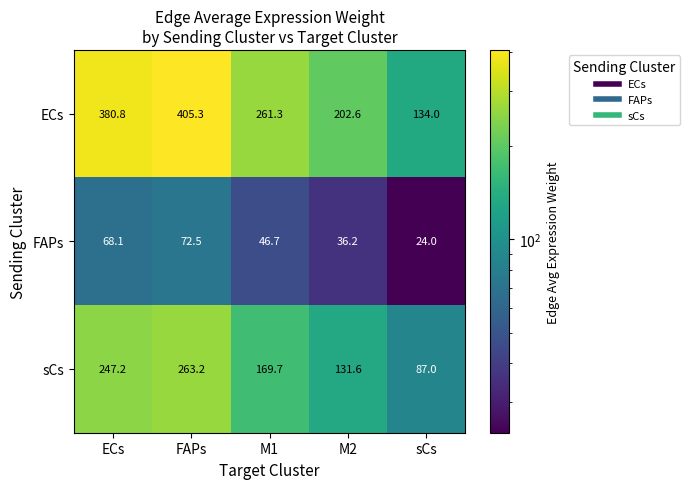

Reading right to left, extract all data points from this chart.

ECs: sCs=134.0	M2=202.6	M1=261.3	FAPs=405.3	ECs=380.8
FAPs: sCs=24.0	M2=36.2	M1=46.7	FAPs=72.5	ECs=68.1
sCs: sCs=87.0	M2=131.6	M1=169.7	FAPs=263.2	ECs=247.2